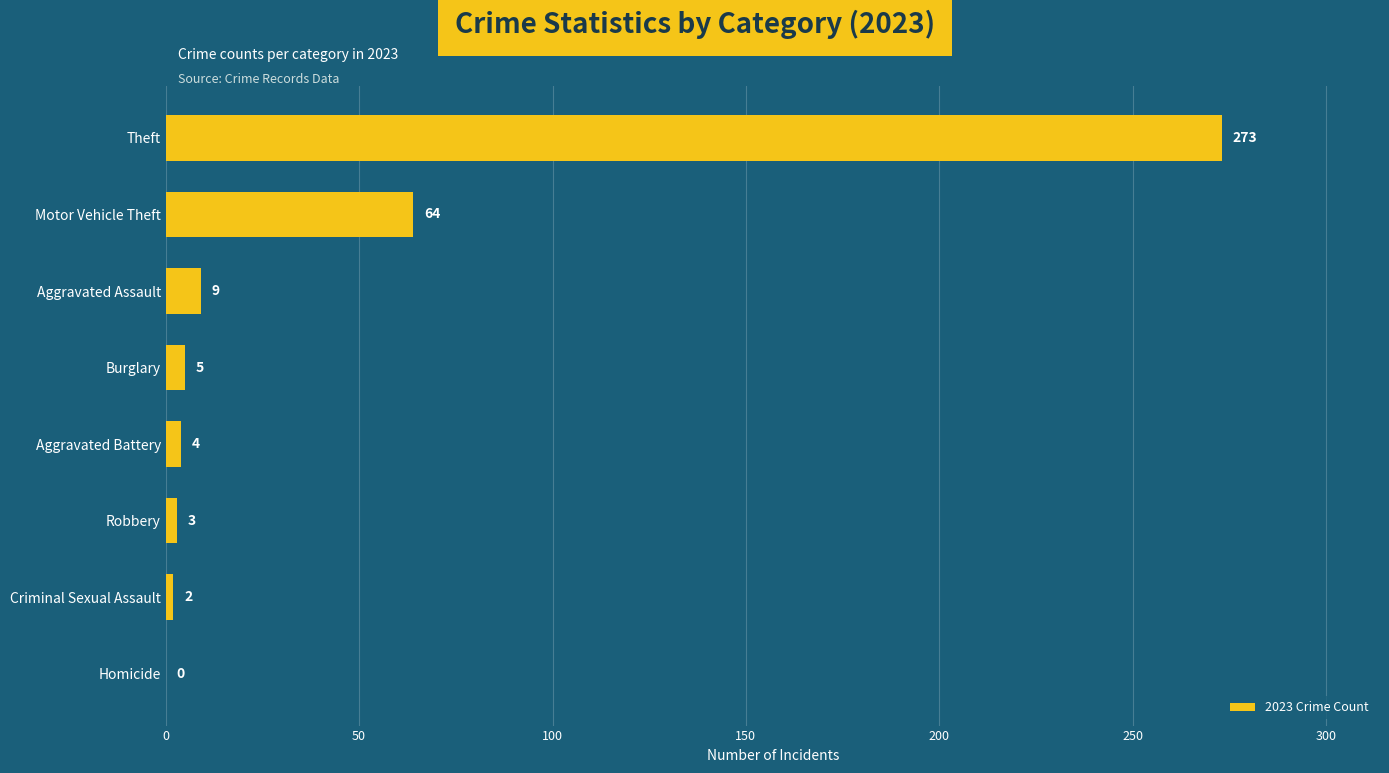

What is the change in value from Homicide to Robbery?

+3